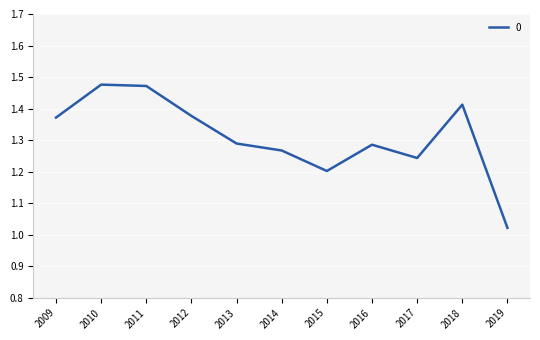

At which category does the chart reach its minimum across all series?

2019